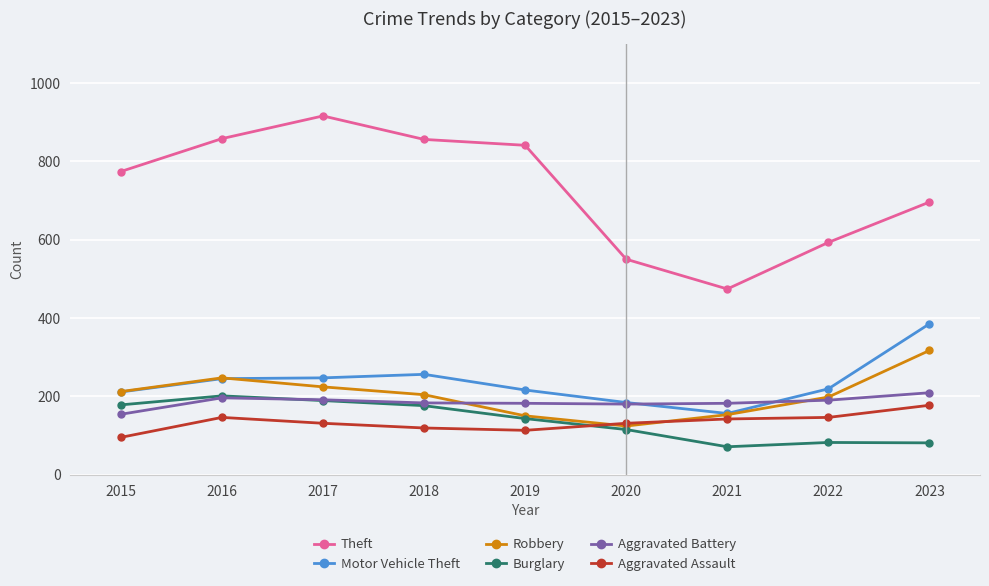

Between 2021 and 2023, which series saw the biggest shift?

Motor Vehicle Theft